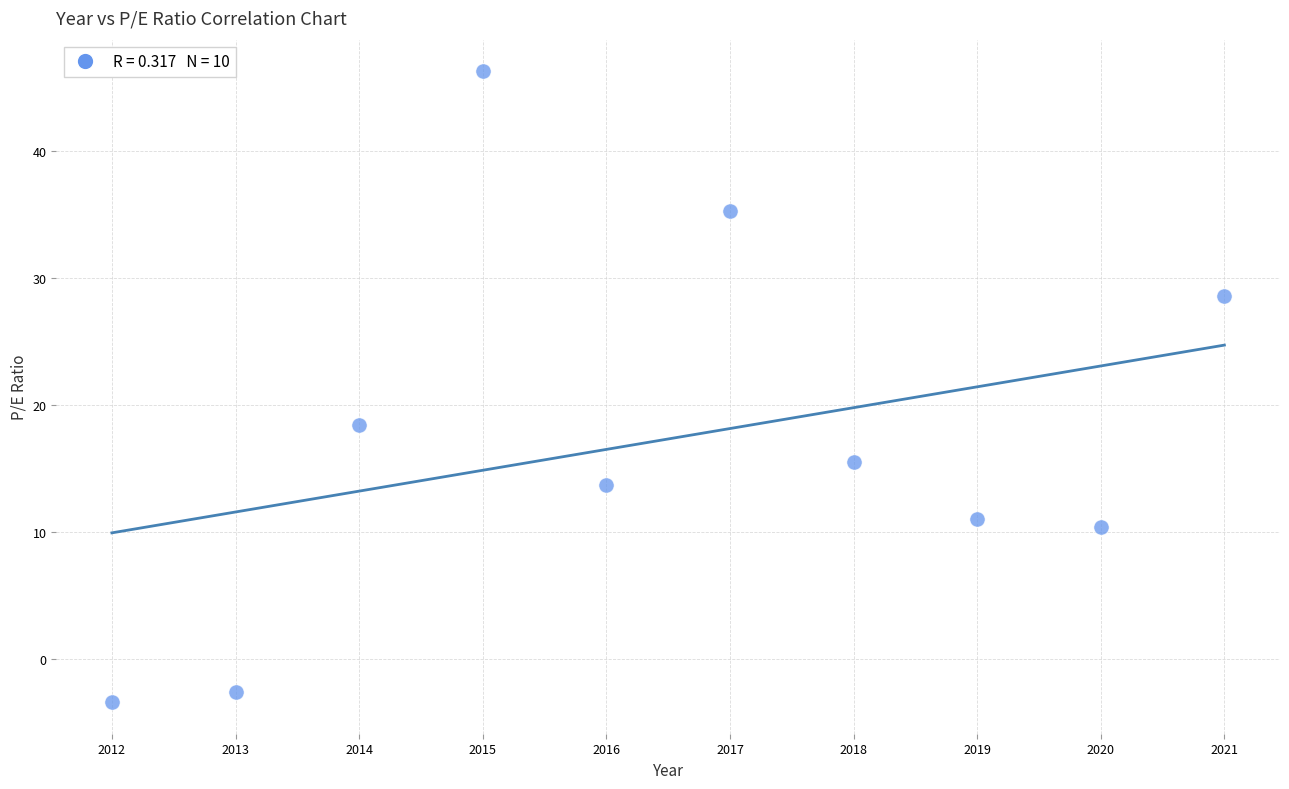

What Y value in the scatter plot is closest to 21?

18.4